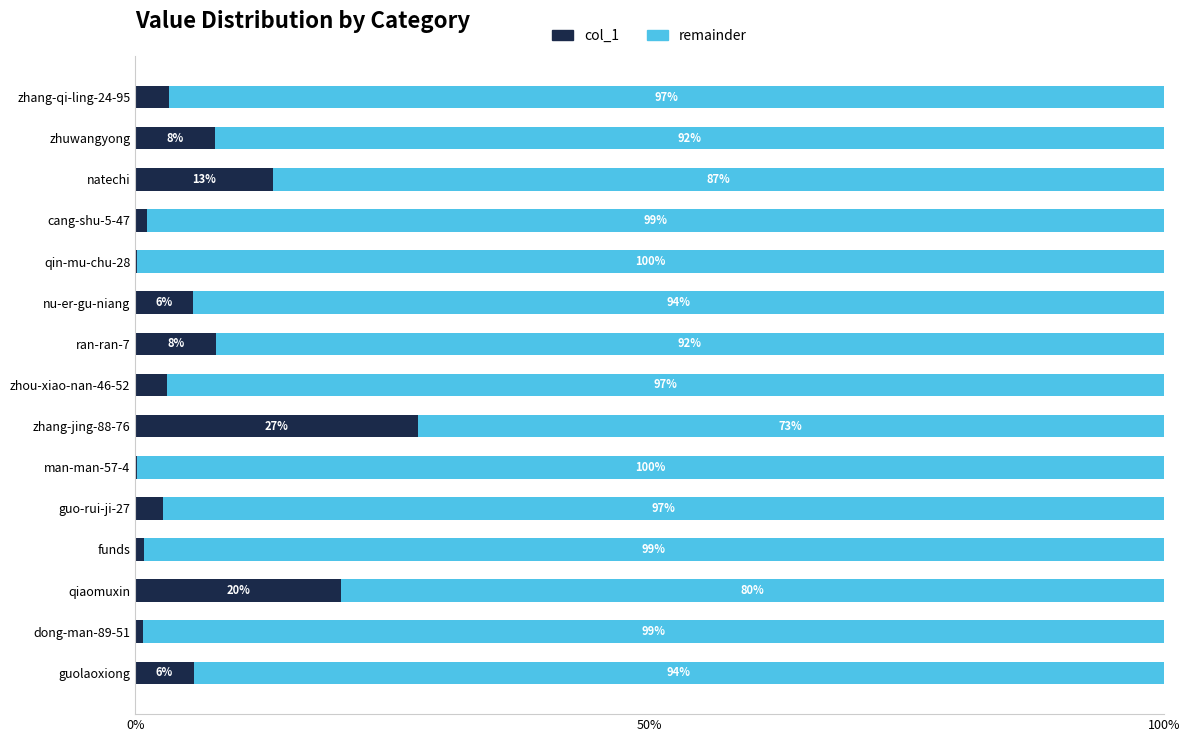

Which category has the highest value in the col_1 series?

zhang-jing-88-76